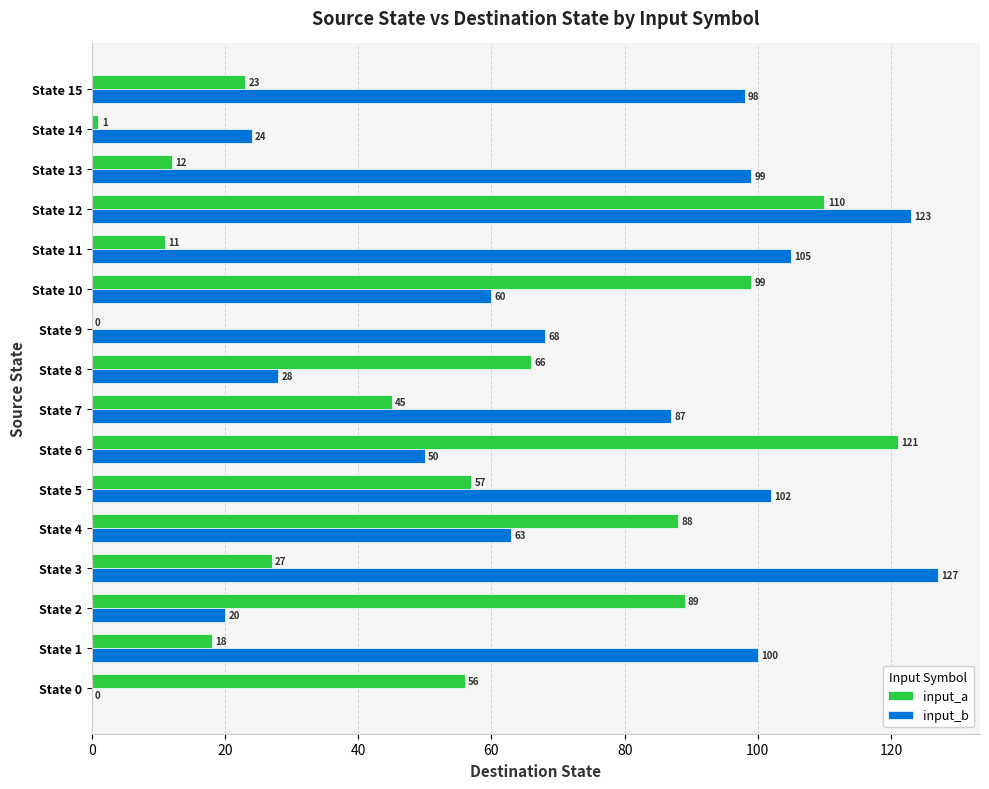

Which category has the highest value in the input_b series?

State 3